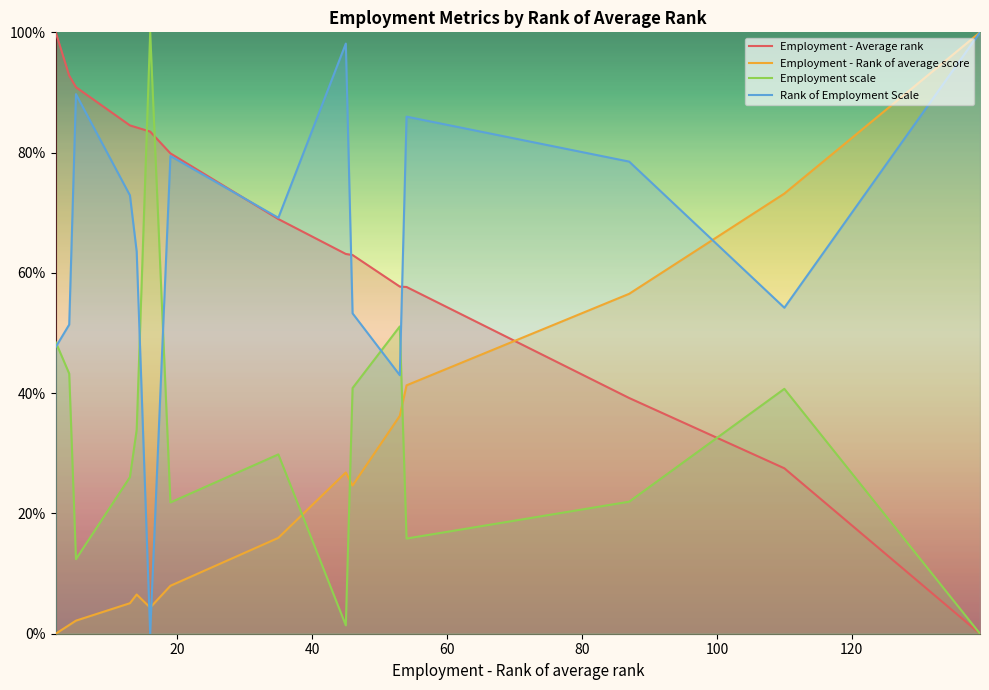

How many values in Rank of Employment Scale are above zero?

14